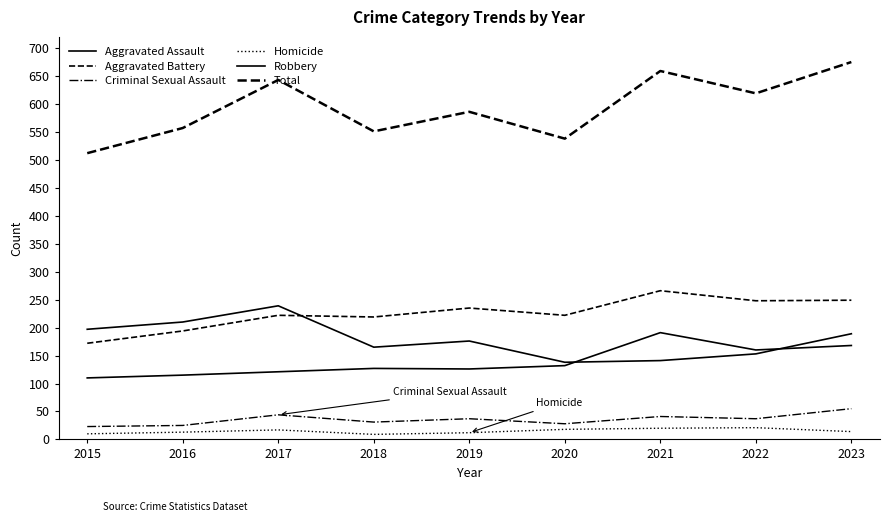

Reading left to right, extract all data points from this chart.

Aggravated Assault: 110	115	121	127	126	132	191	160	168
Aggravated Battery: 172	194	222	219	235	222	266	248	249
Criminal Sexual Assault: 23	25	44	31	37	28	41	37	55
Homicide: 10	13	17	9	12	18	20	21	14
Robbery: 197	210	239	165	176	138	141	153	189
Total: 512	557	643	551	586	538	659	619	675